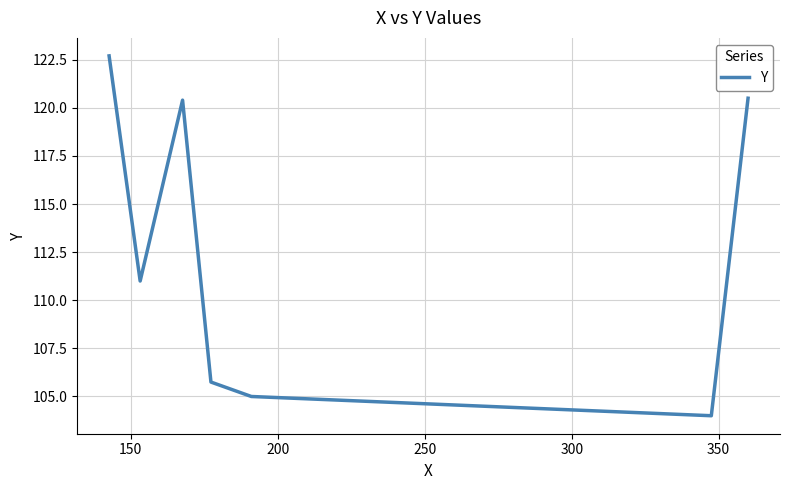

What is the maximum value shown in the chart?

122.7